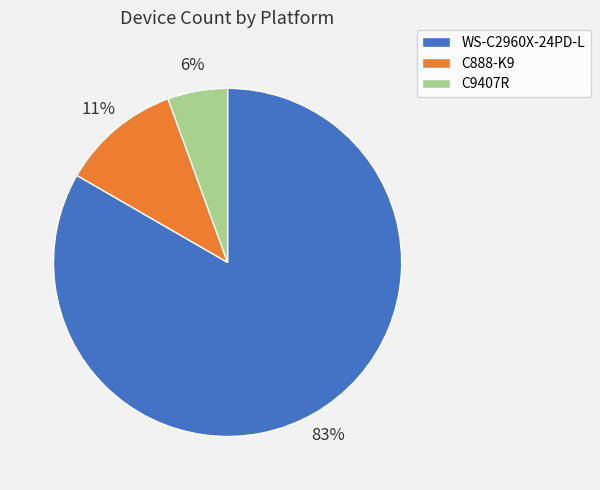

Does C888-K9 account for over 50% of the chart?

No